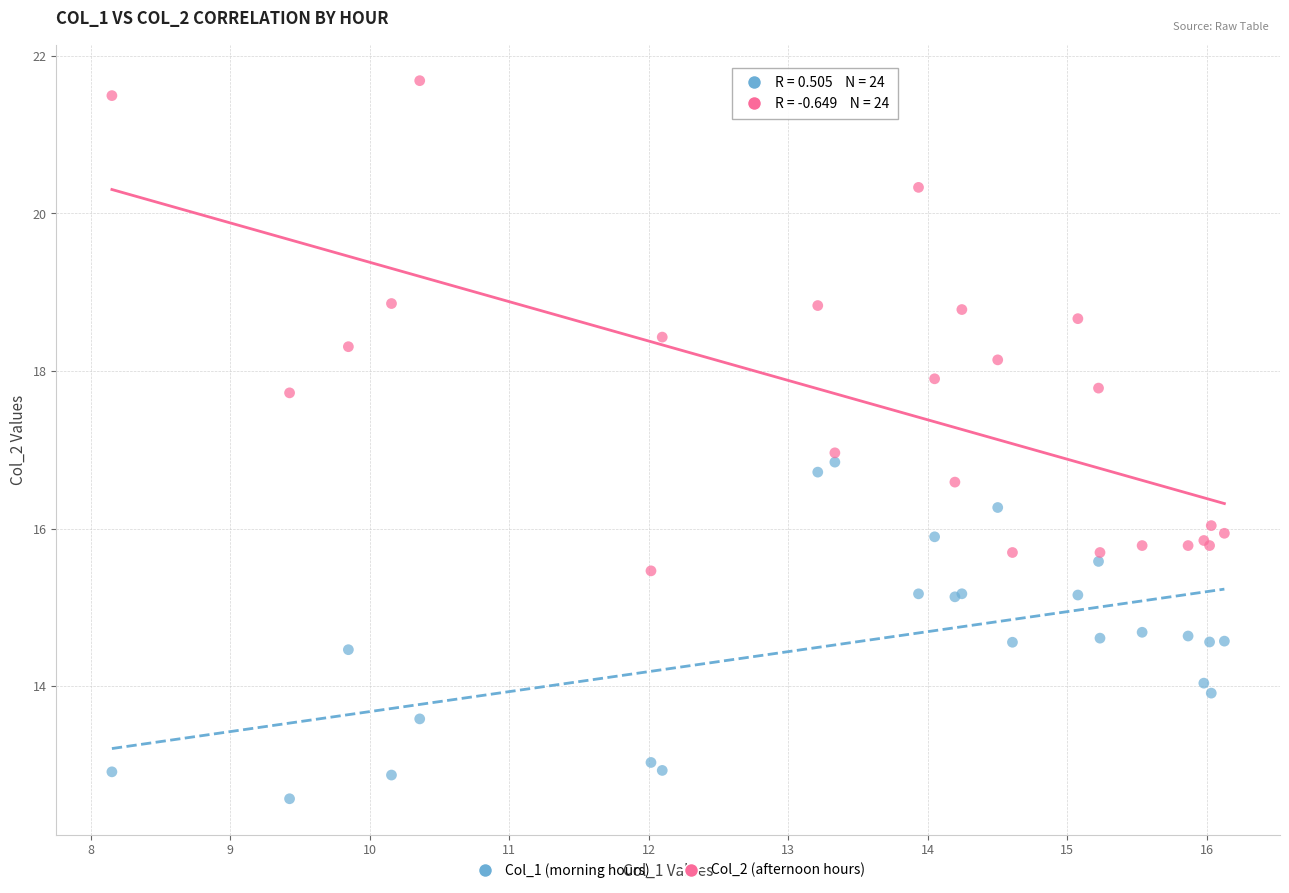

Which series contains the lowest Y value?

Col_1 (morning hours)